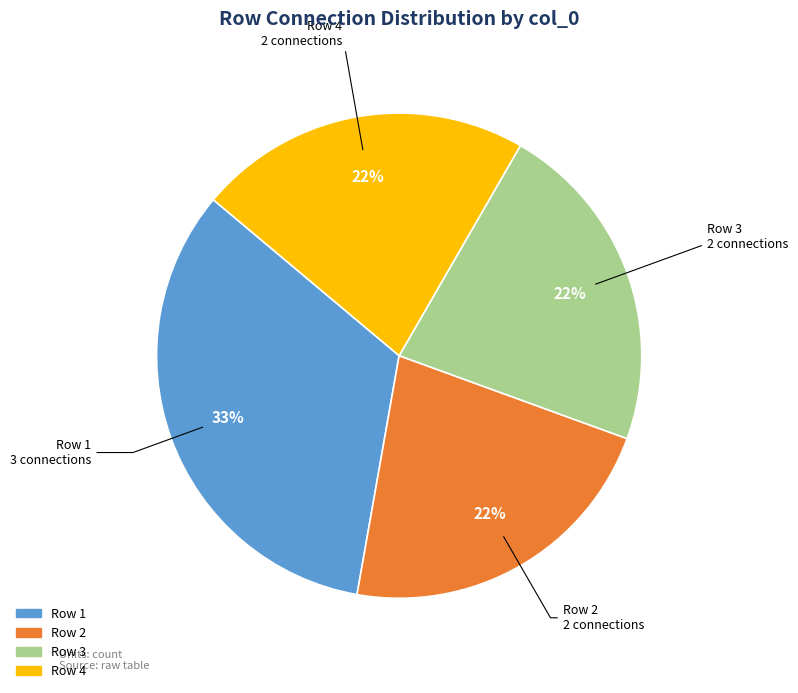

Does any single category account for the majority?

No